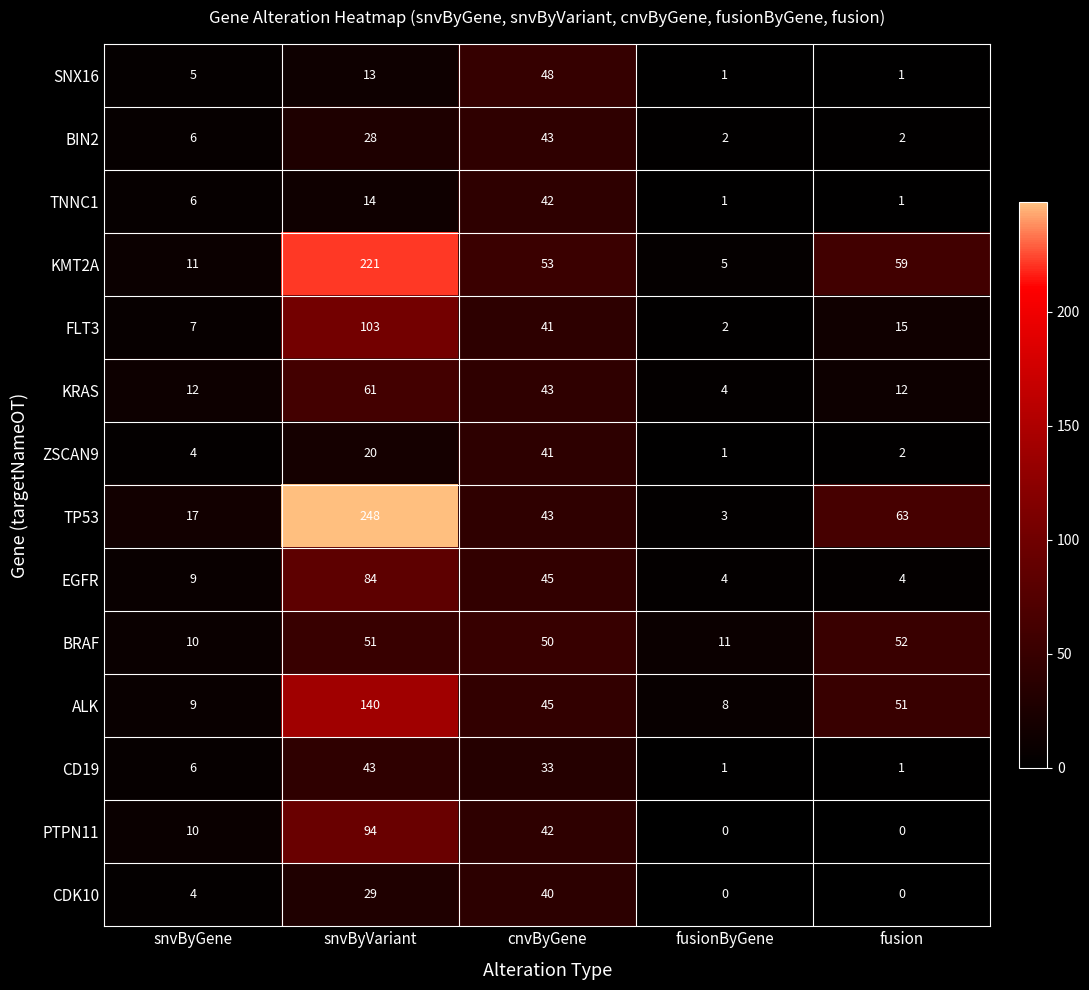

True or false: BIN2 has a value of 6 at snvByGene.

True